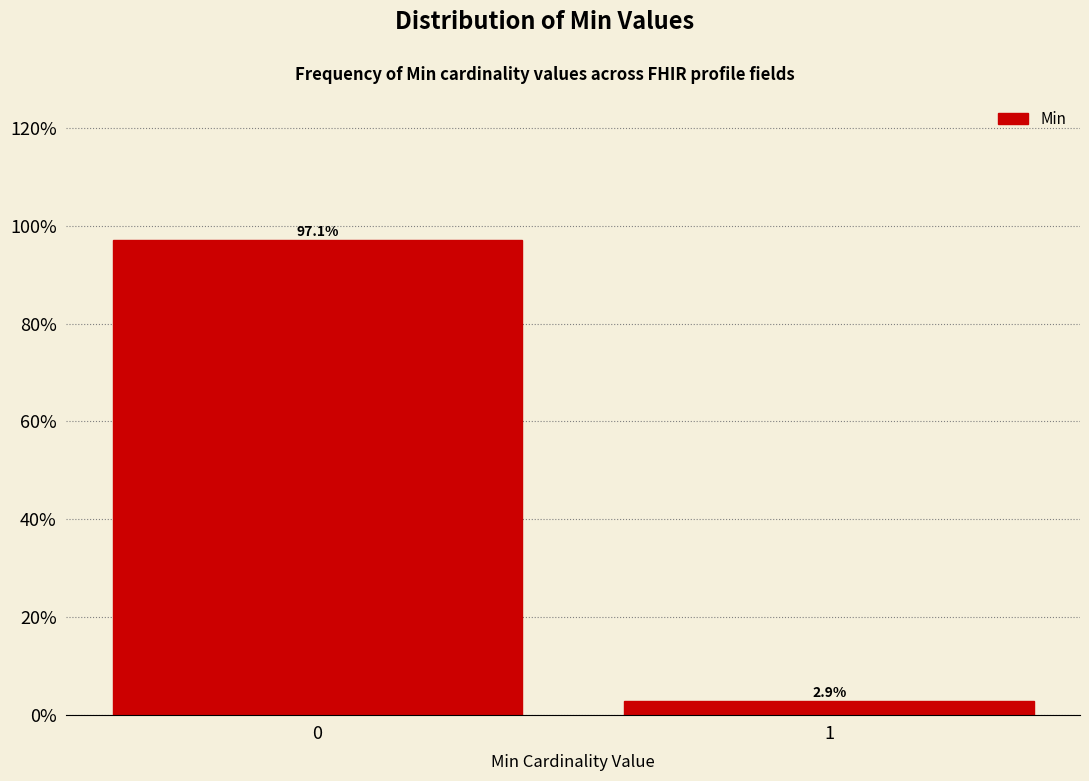

Does the chart contain any negative values?

No